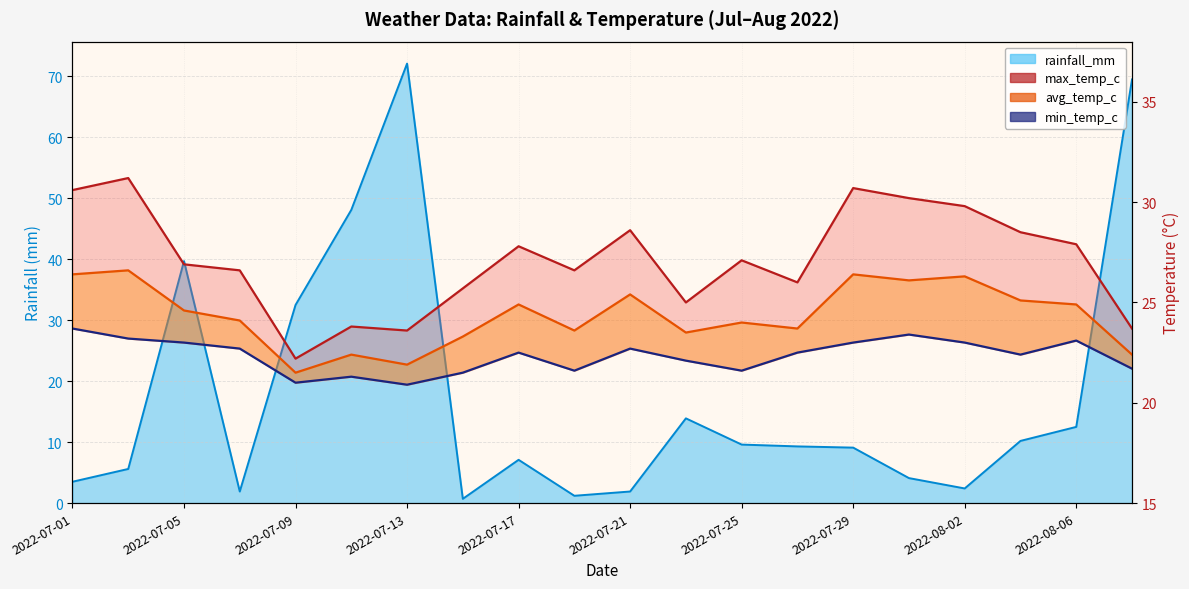

How many interior local peaks does the avg_temp_c series have?

7